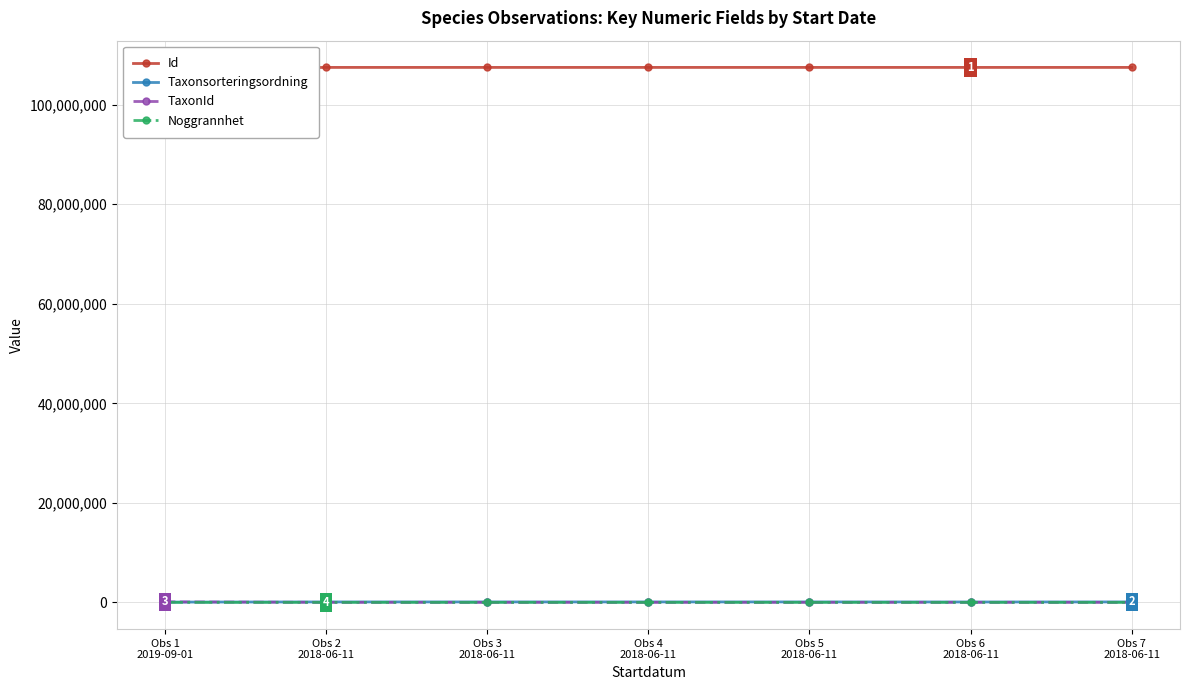

At how many categories does at least one series exceed 101977283?

7